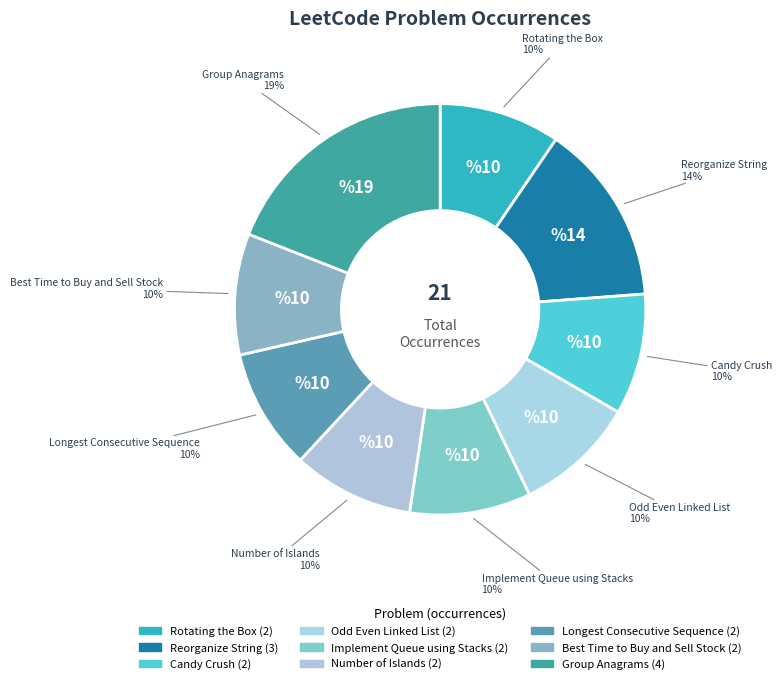

How many slices are in this pie chart?

9